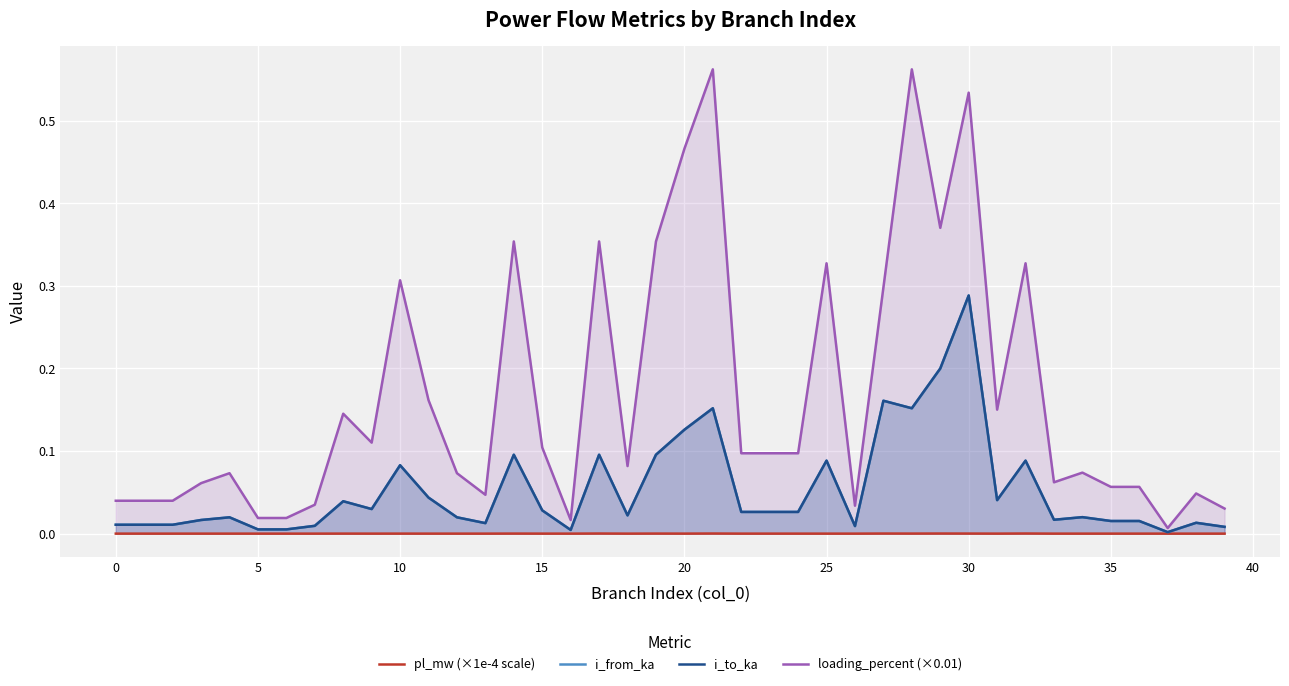

What is the spread (max minus min) of values at 29?

0.4